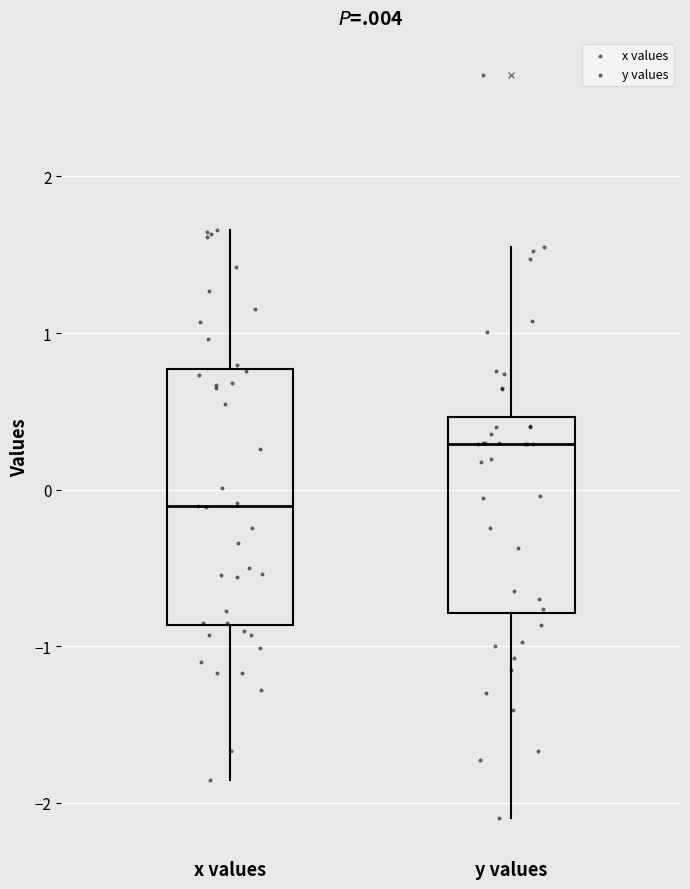

Where does the median line of the box for x values sit on the y-axis? The values are not printed on the chart, so give them approximately, as read against the axis.

-0.1